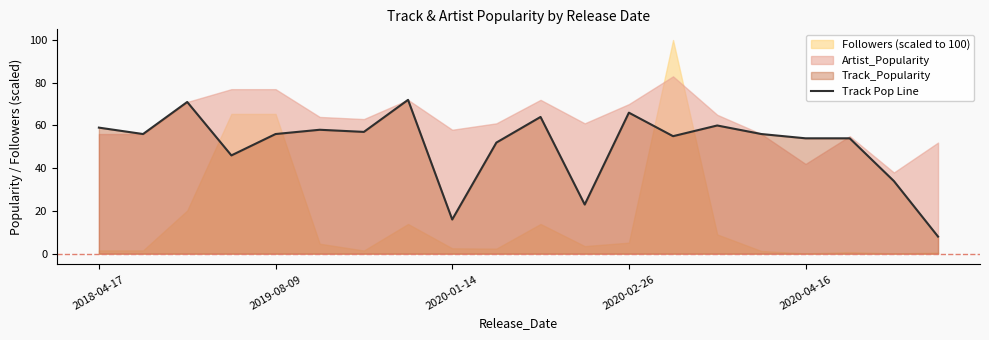

What is the highest value of the Track Pop Line series?

72